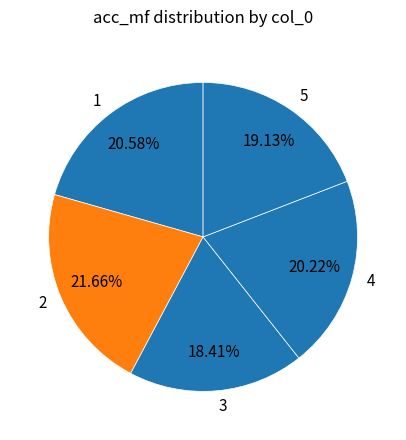

Combined, what portion of the pie is 3 and 5?

37.5%